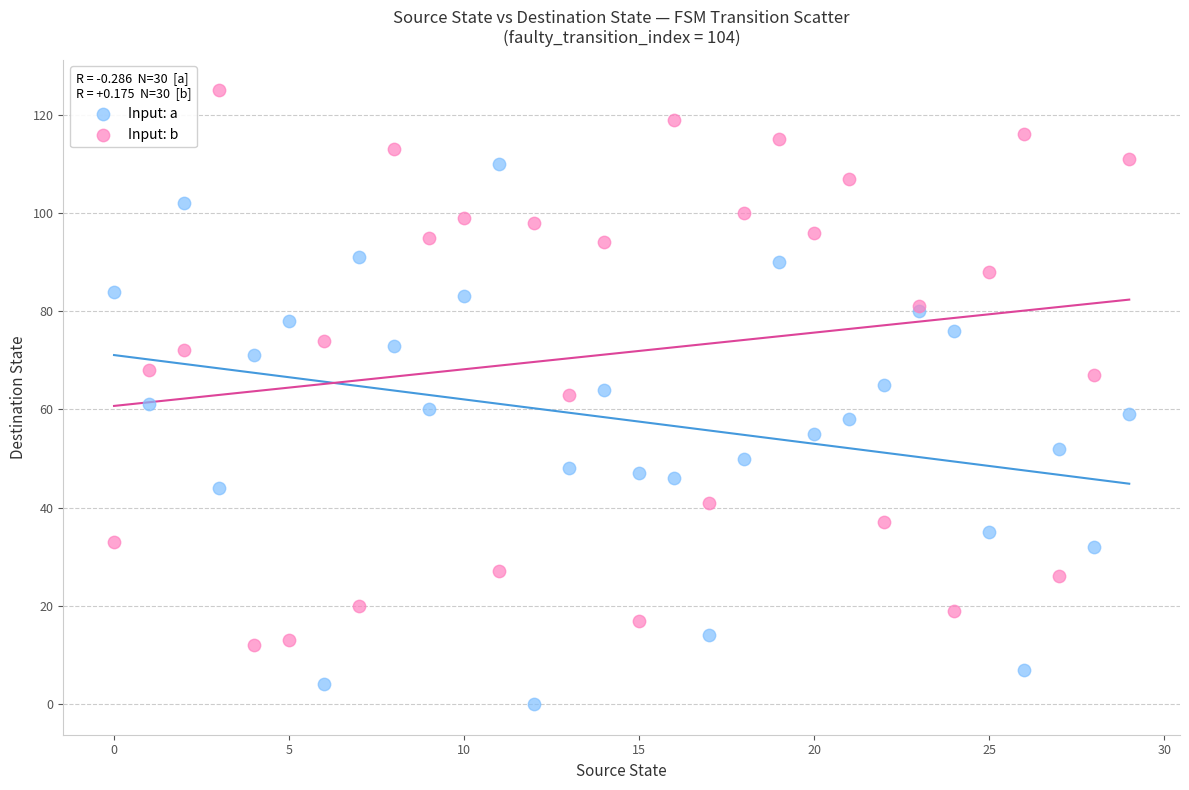

Which series has the widest spread of Y values?

Input: b